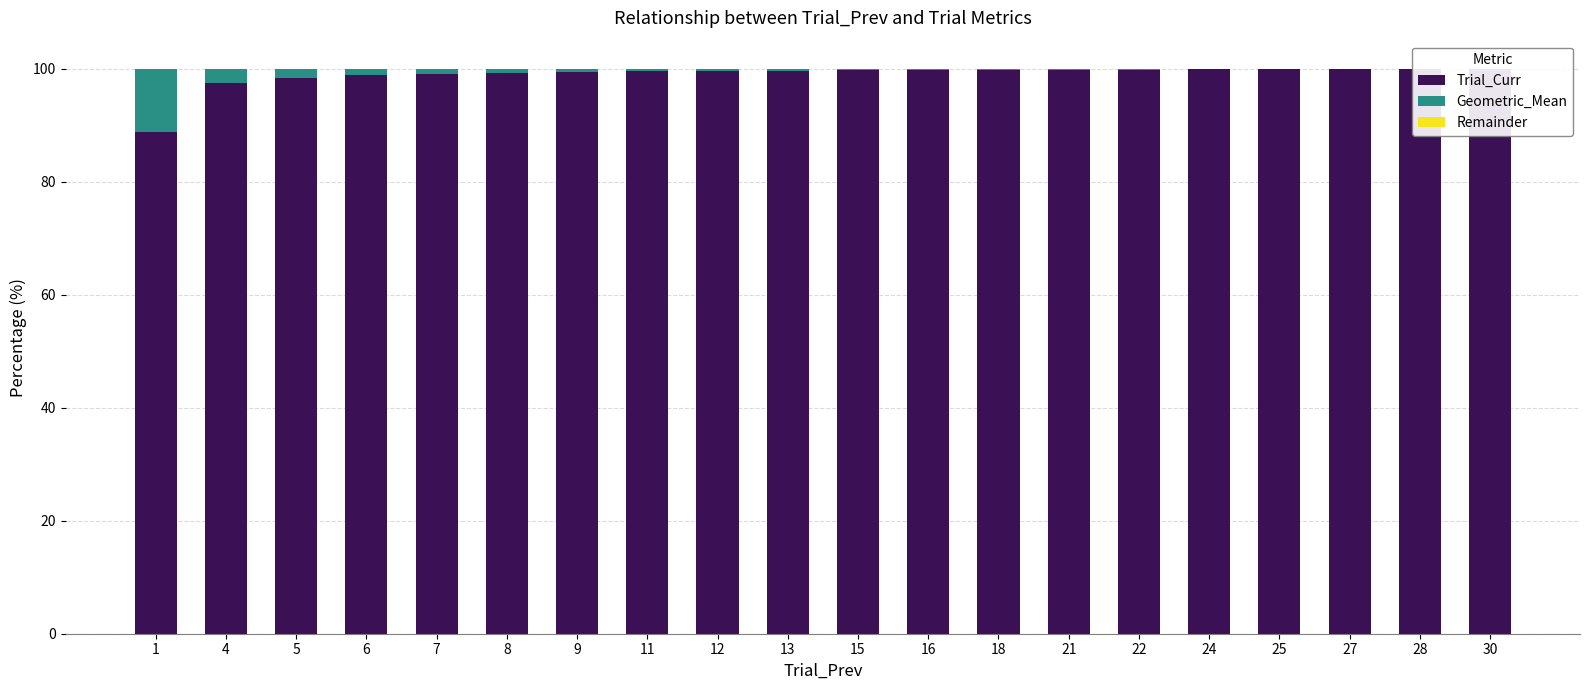

Which has a higher value, 7 or 21?

21